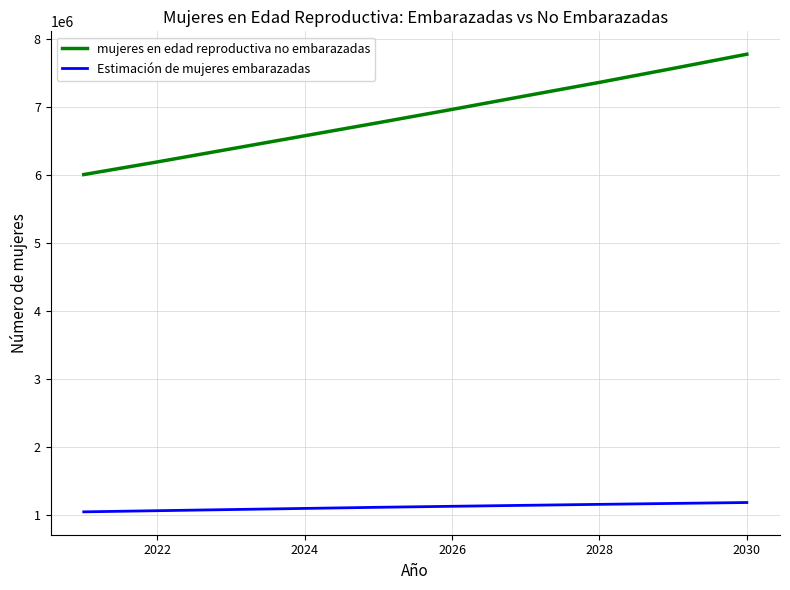

What is the minimum value for Estimación de mujeres embarazadas?

1044491.6